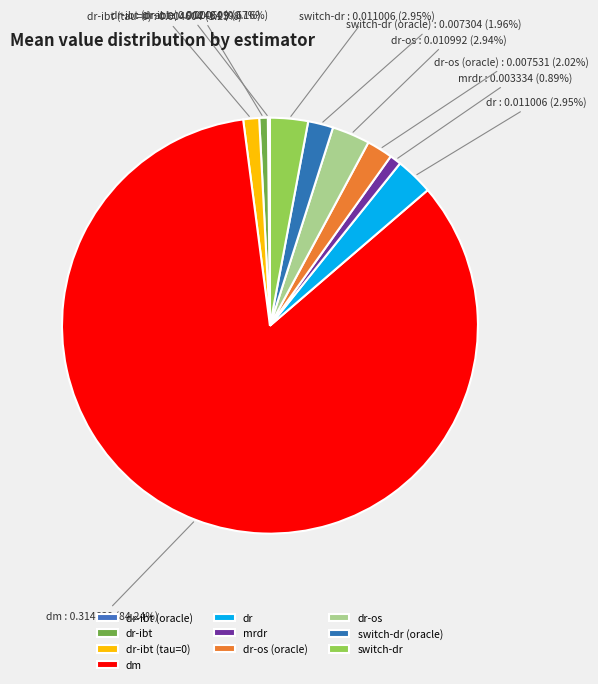

To the nearest percent, what portion does switch-dr (oracle) represent?

2%